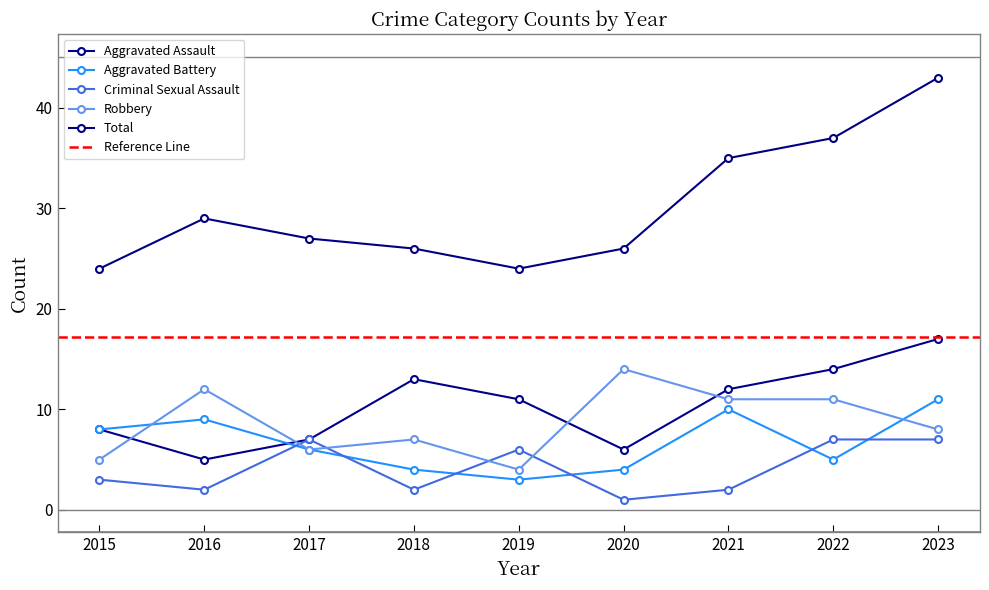

What is the greatest value displayed?

43